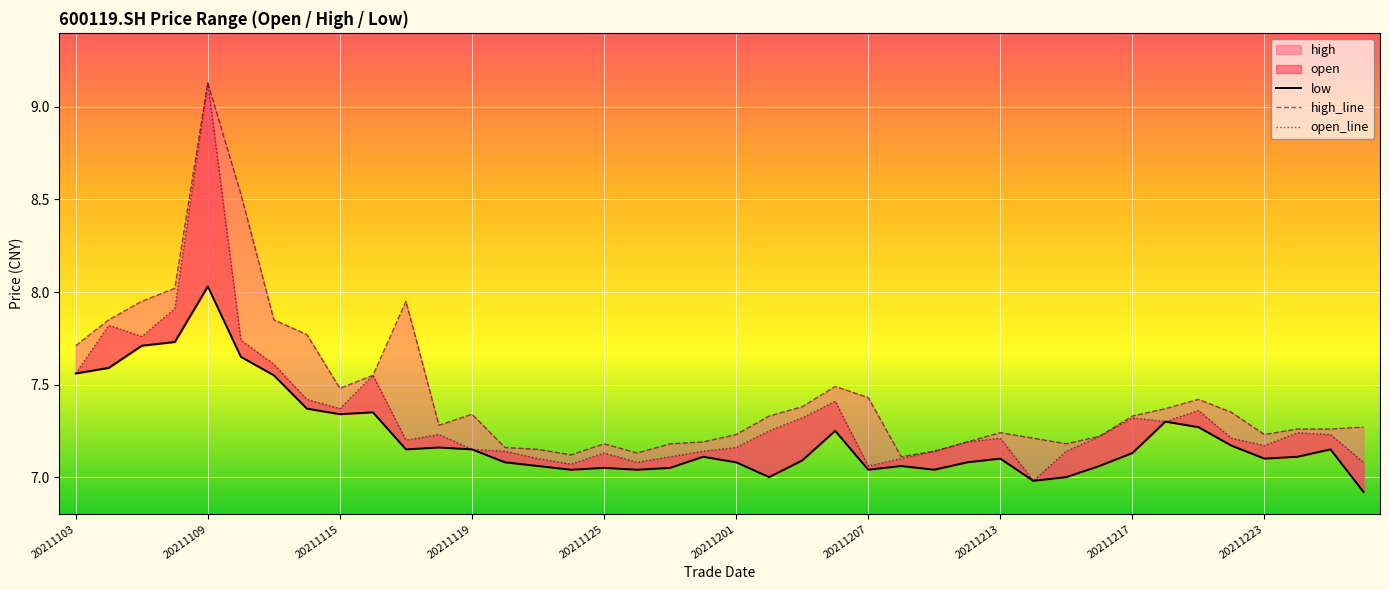

Rank the series at 20211201 from highest to lowest value.

high_line, open_line, low